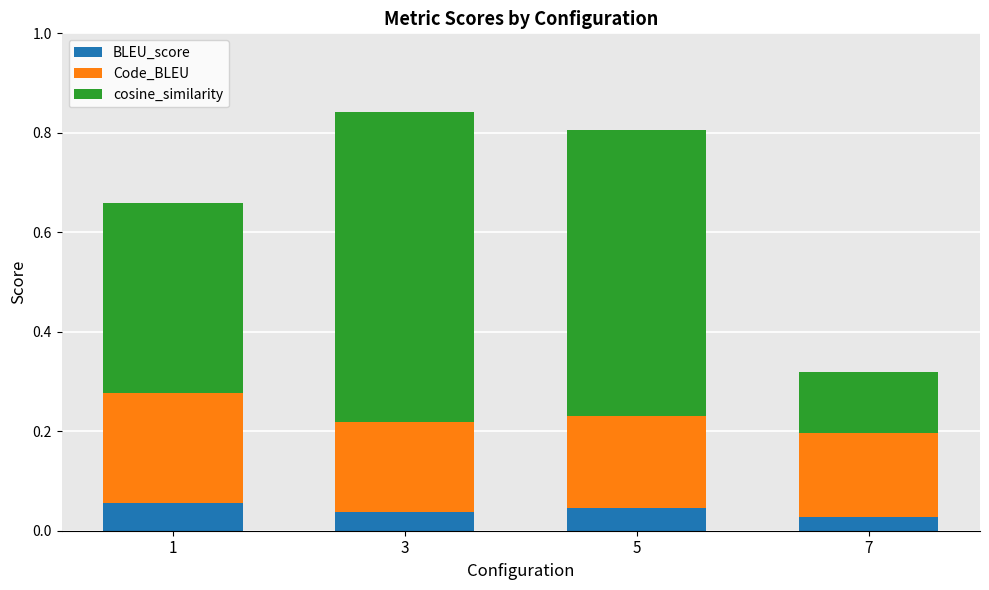

True or false: BLEU_score has a value of 0.0 at 1.

False